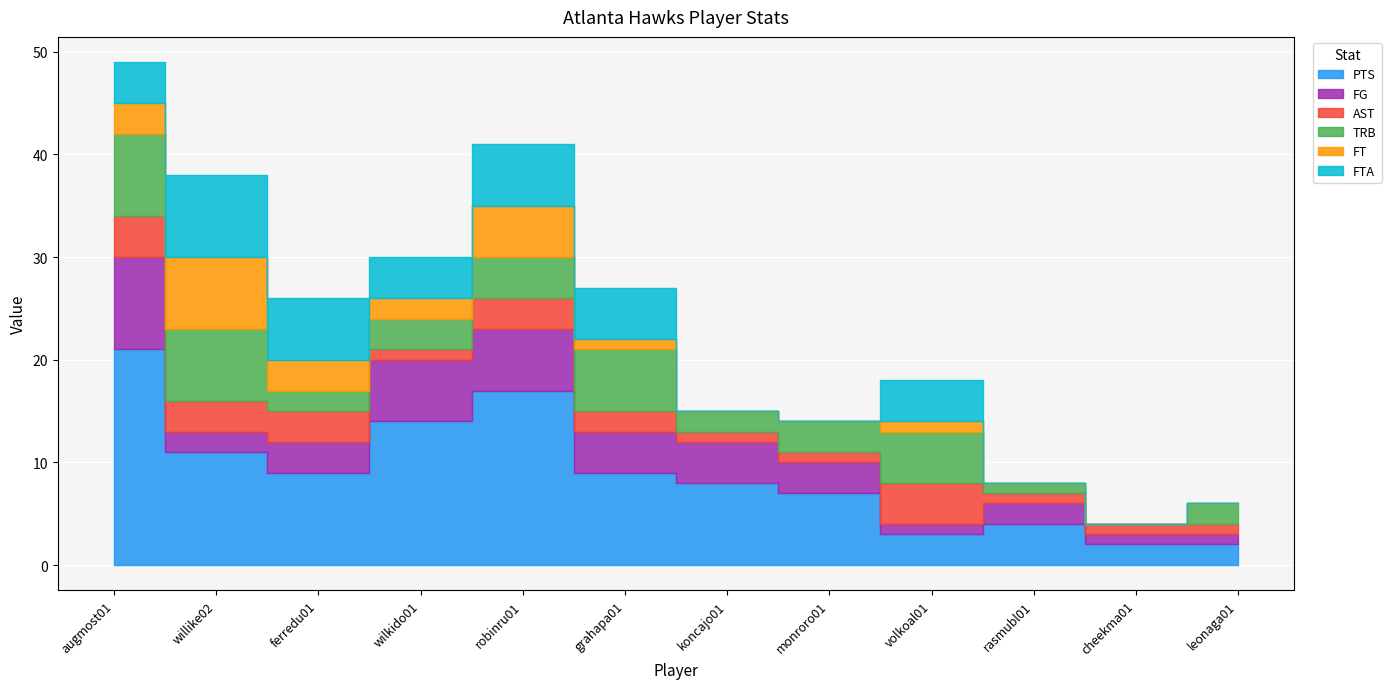

How many lines are shown in the chart?

6